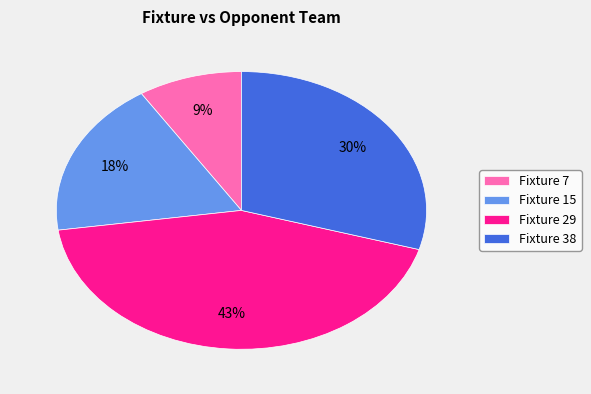

How many segments does this pie chart have?

4